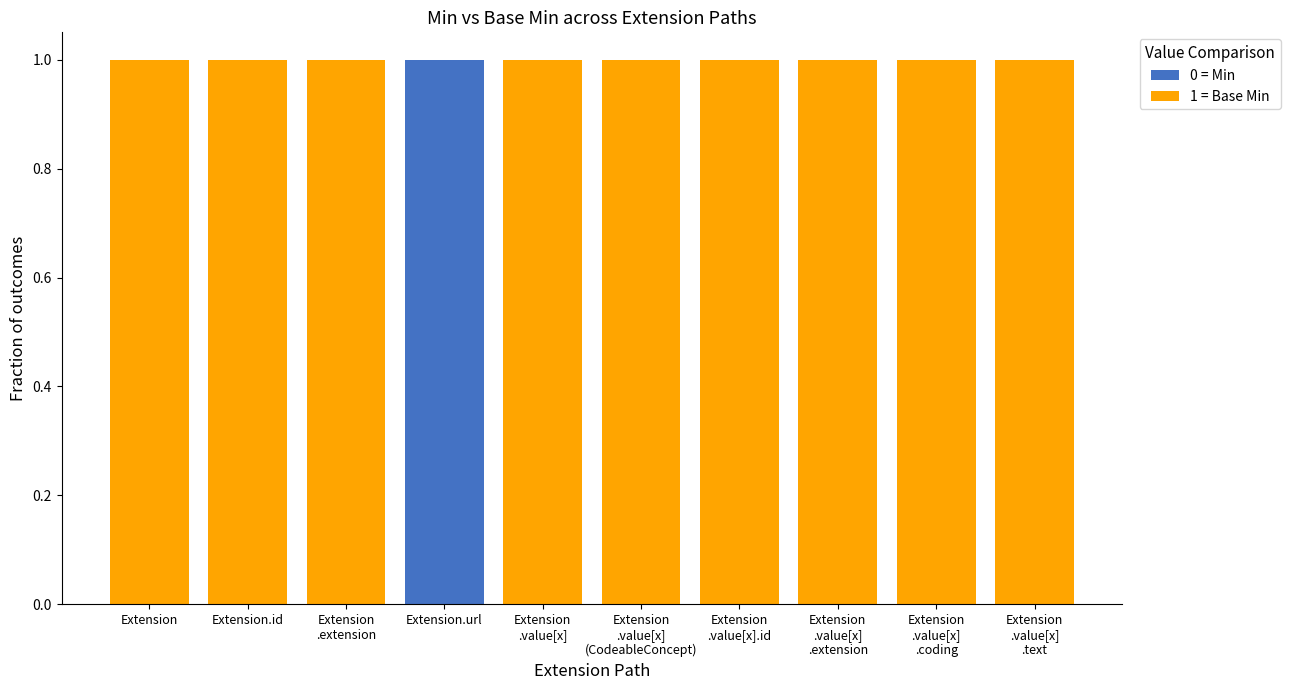

Is it true that 0 = Min equals 1 at Extension
.value[x]
.text?

False